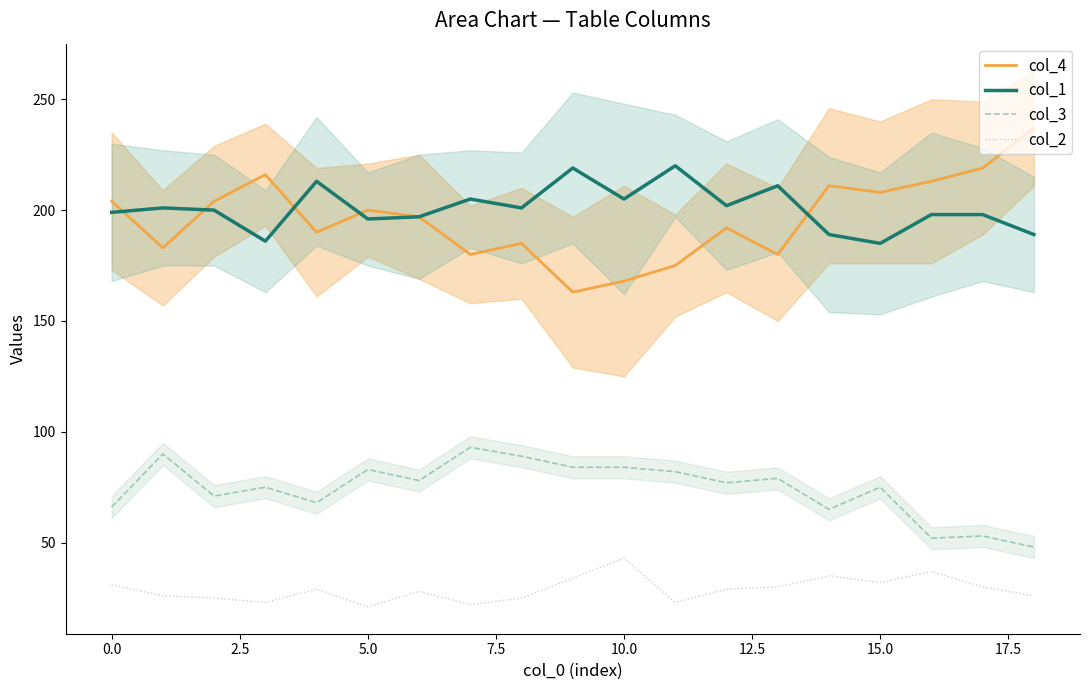

At how many categories does at least one series exceed 21?

19